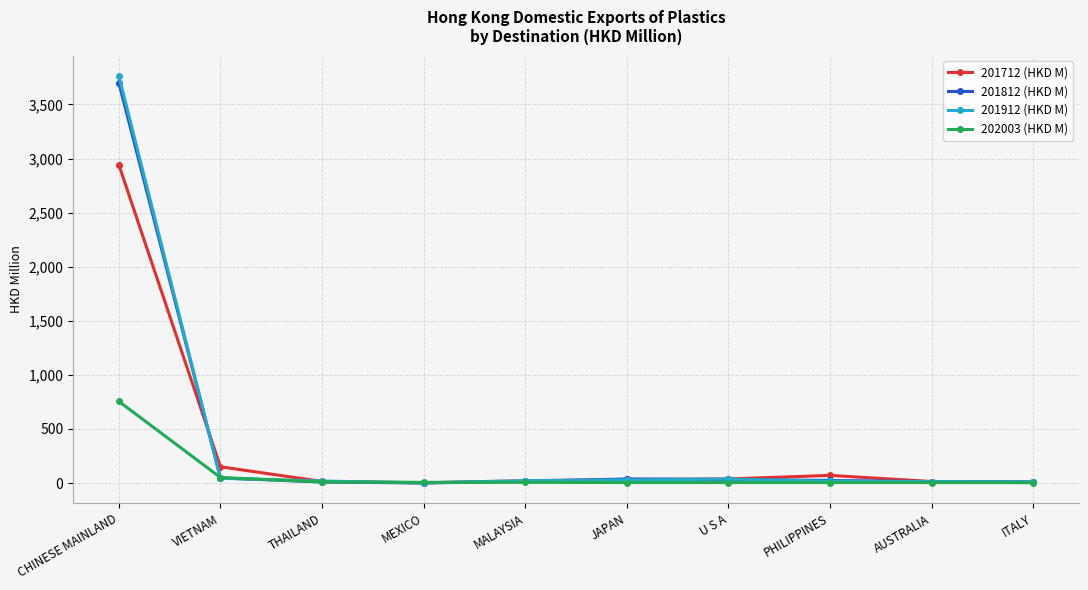

What is the average value of the 201812 (HKD M) series?

389.5